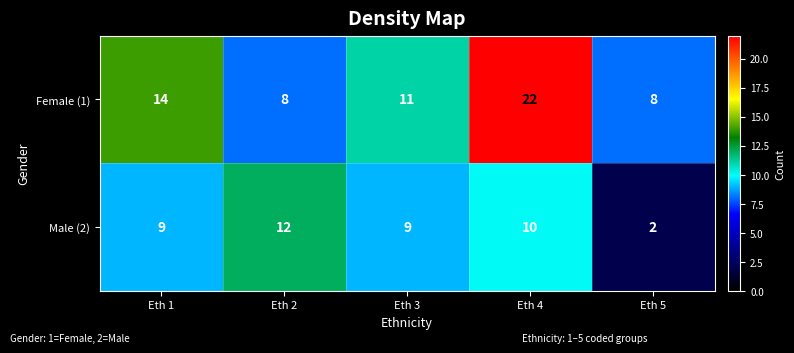

Count the number of categories in the chart.

5